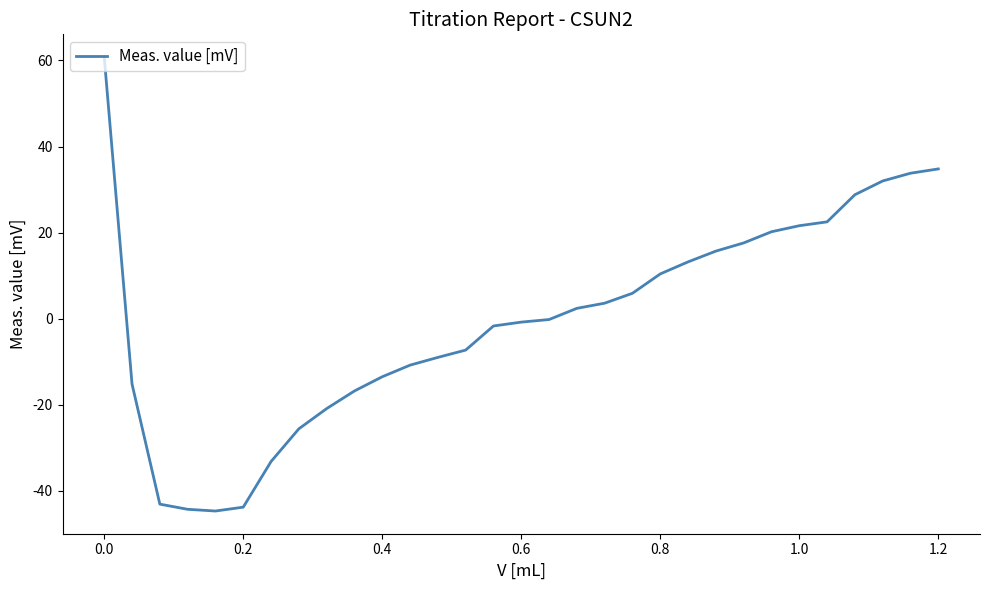

What is the smallest value displayed?

-44.7